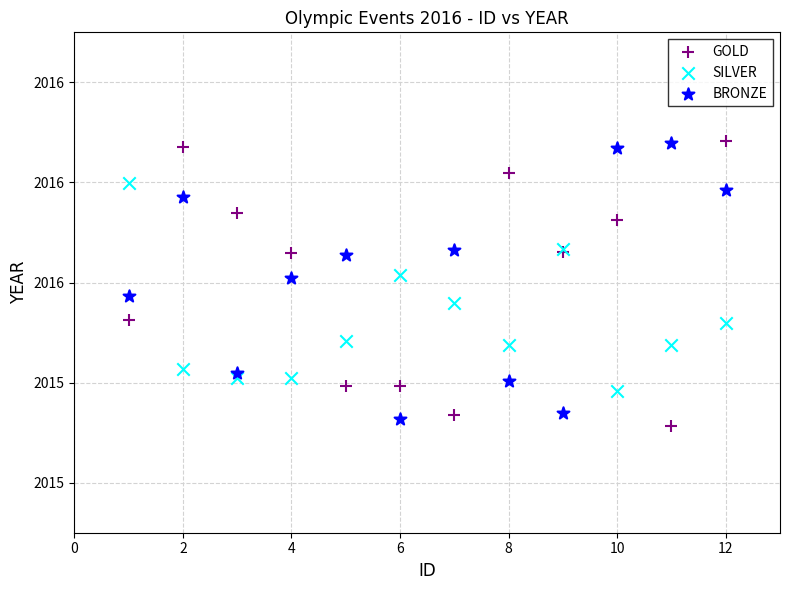

Which series reaches the minimum Y coordinate?

GOLD